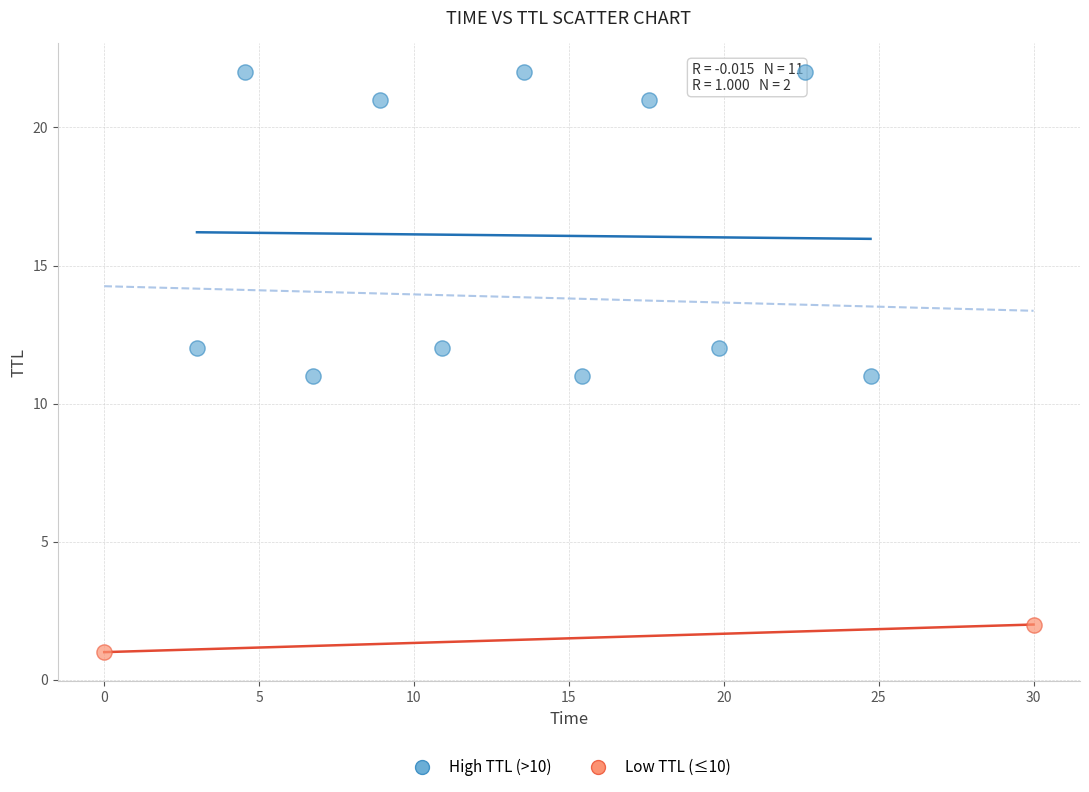

Which series has the largest Y range (max minus min)?

High TTL (>10)